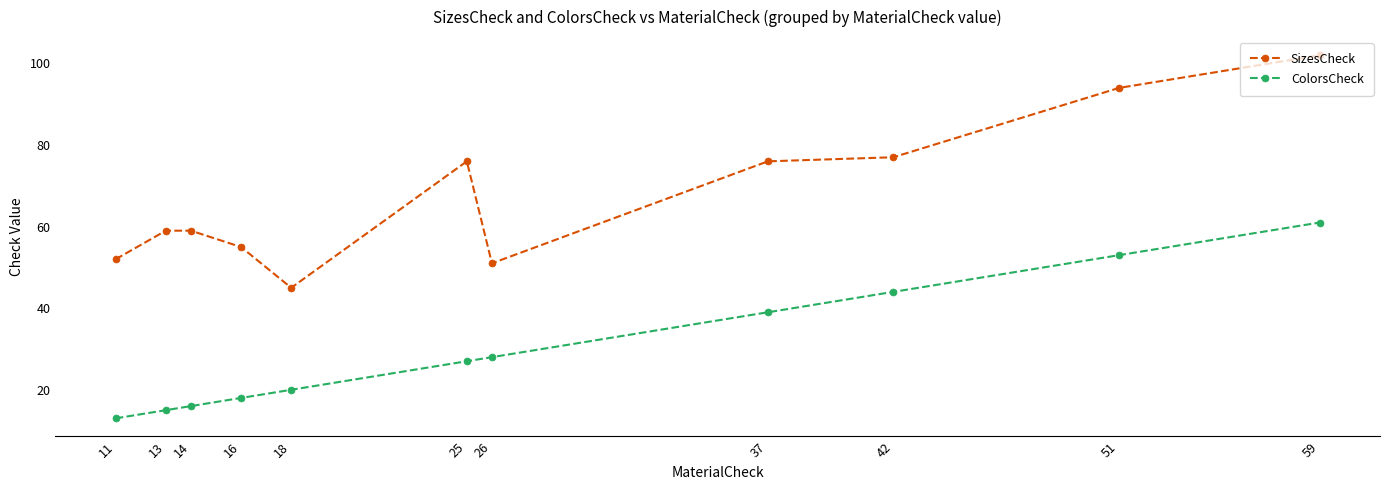

True or false: ColorsCheck and SizesCheck intersect in this chart.

False